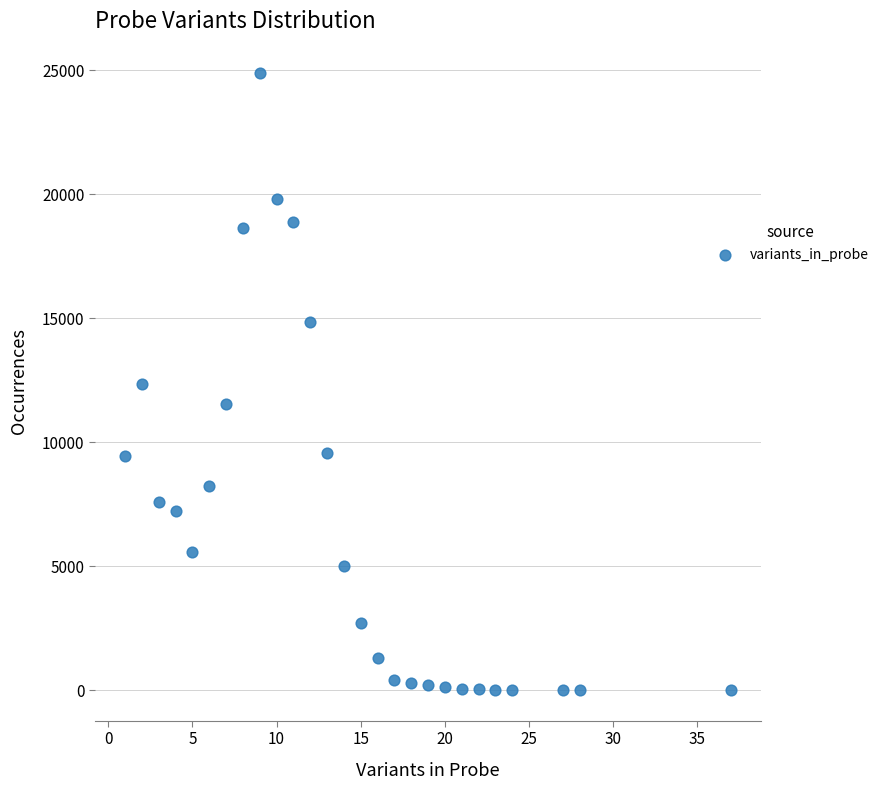

What is the range of X values (max minus min)?

36